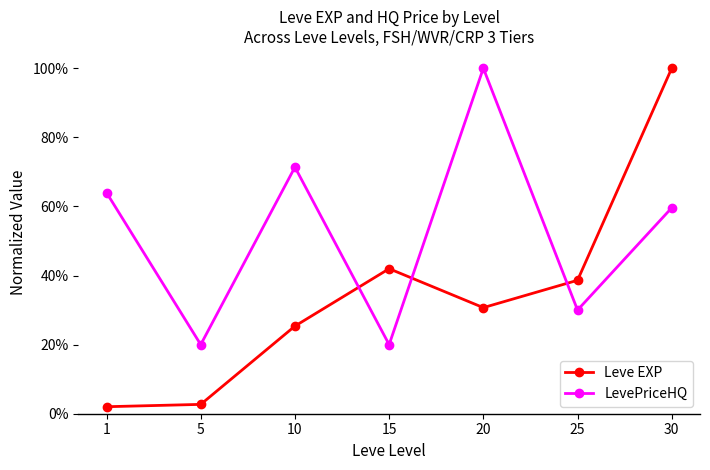

After their last crossing, which series has the higher values: Leve EXP or LevePriceHQ?

Leve EXP